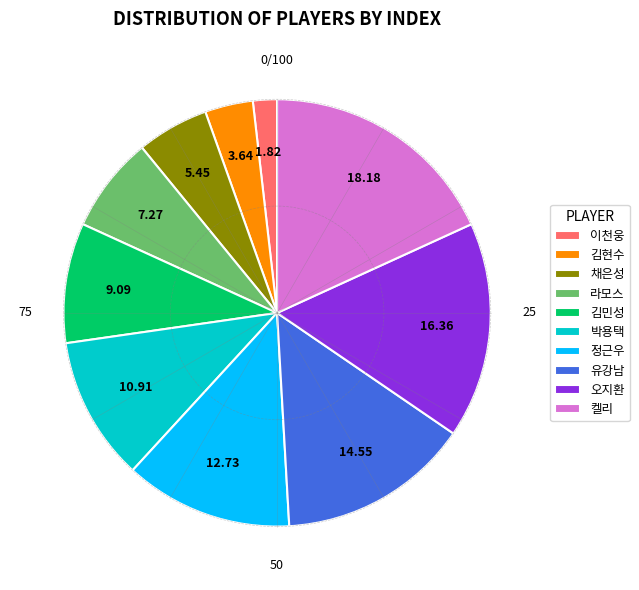

Is there any slice that represents more than half of the pie?

No